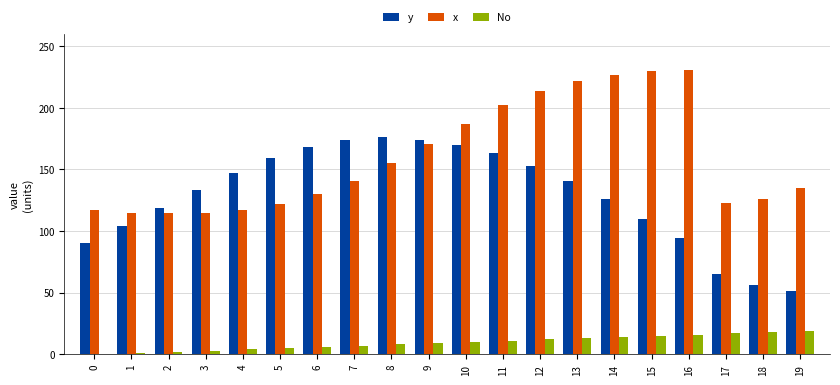

How many groups of bars are there?

20